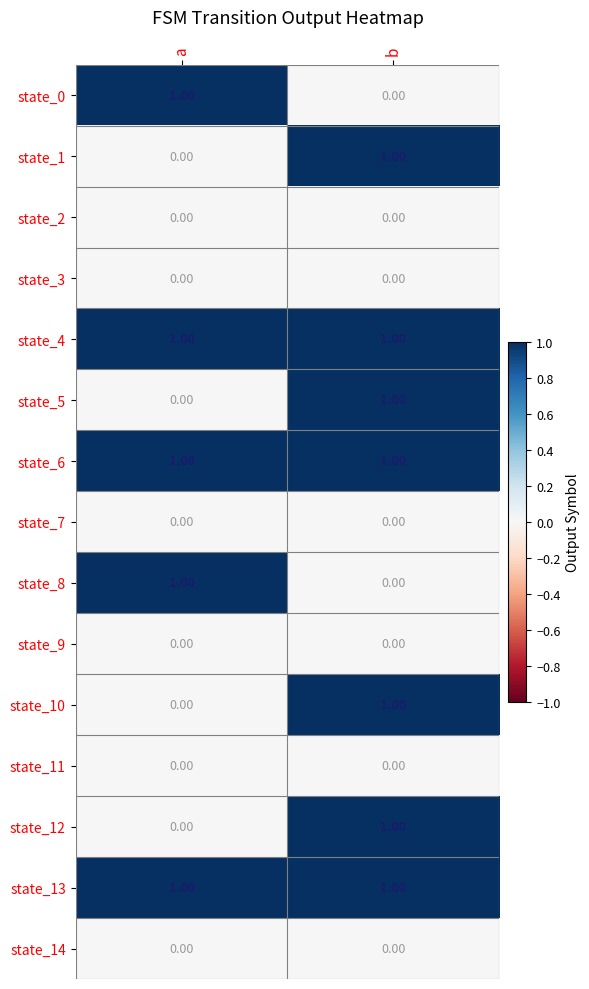

What is the difference between the highest and lowest values at a?

1